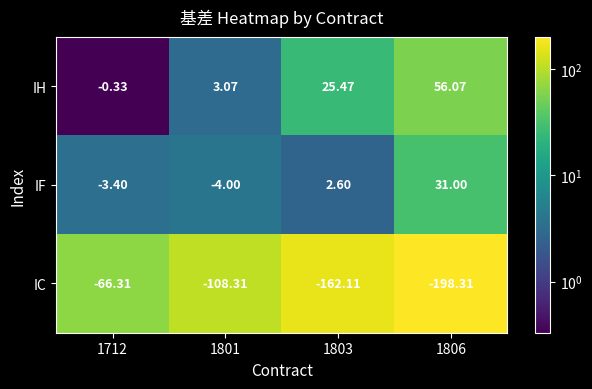

Which category has the highest value across all series?

1806